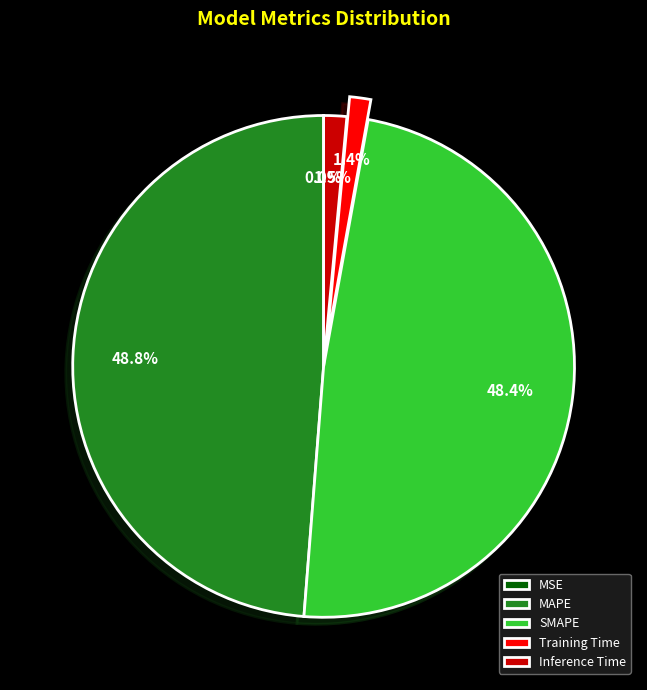

What percentage is NOT represented by Training Time?

98.6%